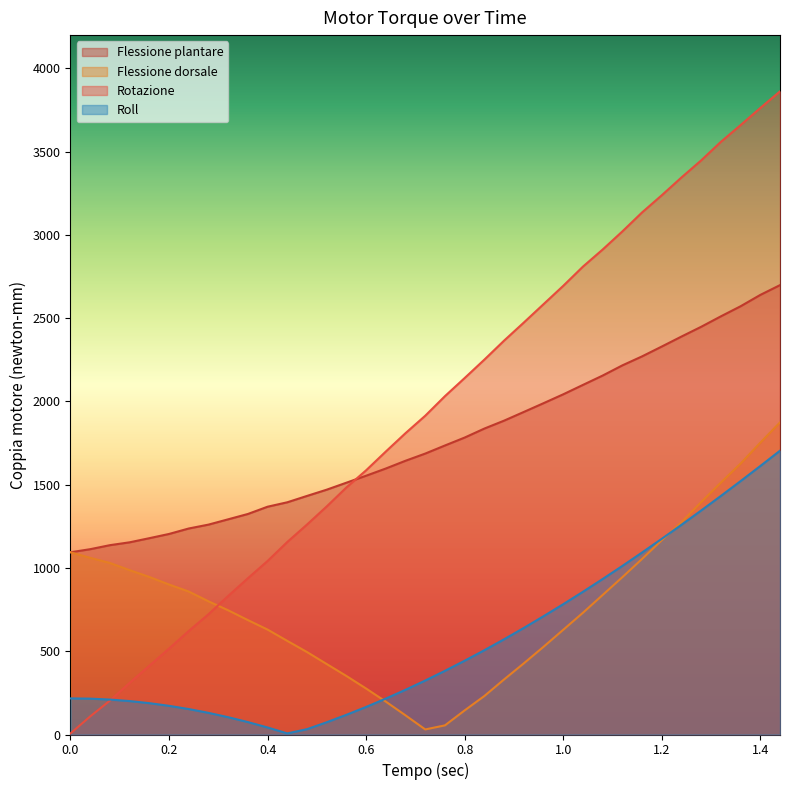

How many intersections are there between Flessione dorsale and Rotazione?

1